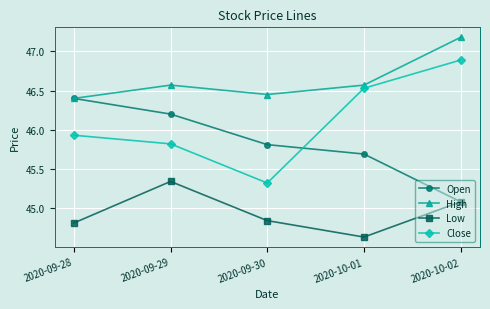

Is it true that Open equals 45.8 at 2020-09-30?

True